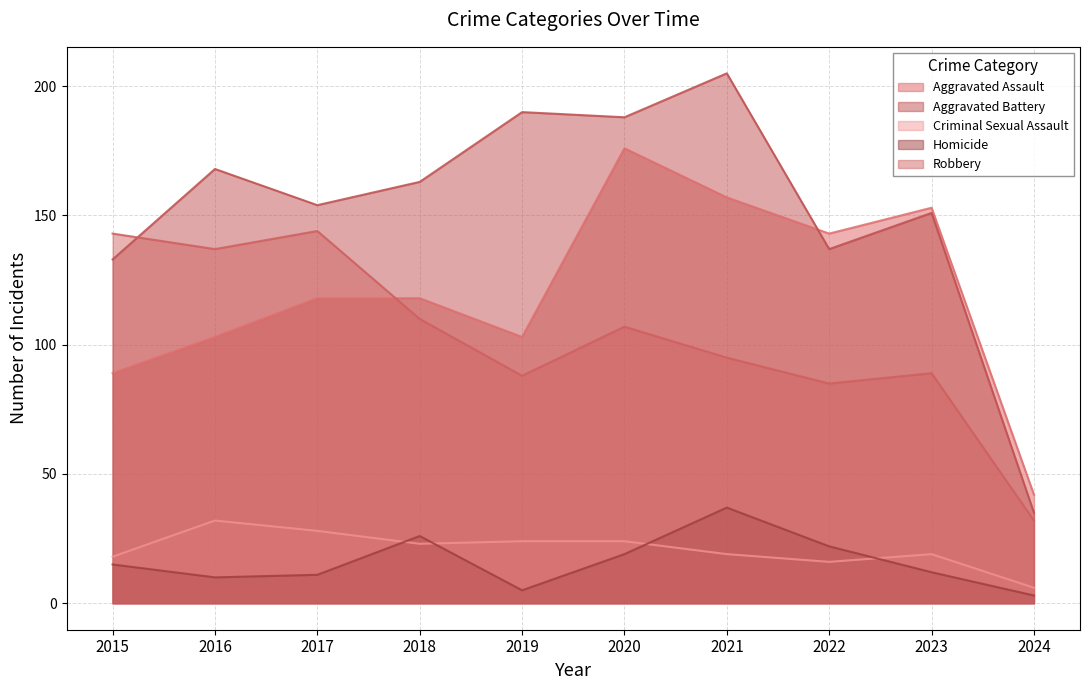

At which category is the sum across all series the highest?

2020